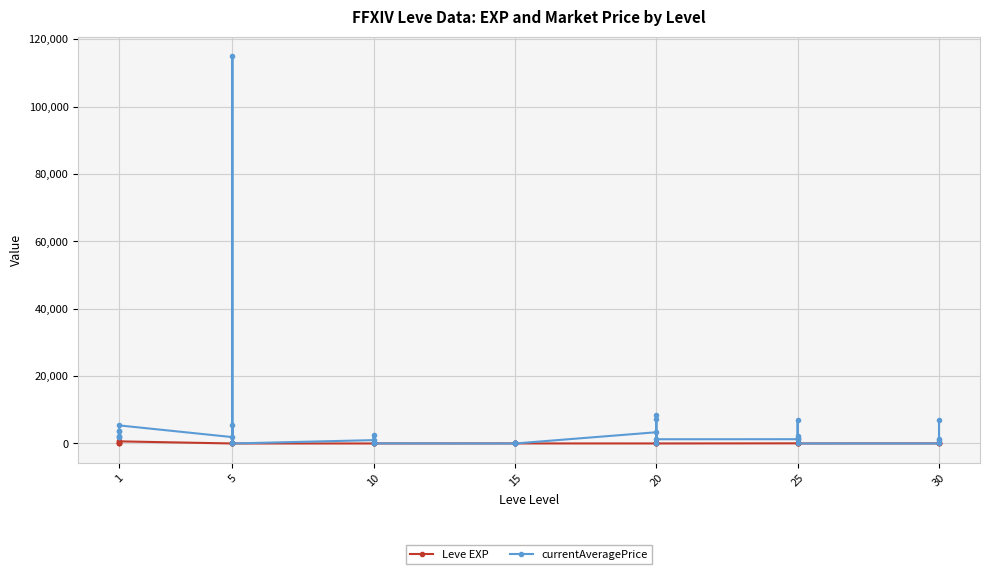

The value of Leve EXP at 31 is 18. True or false?

False